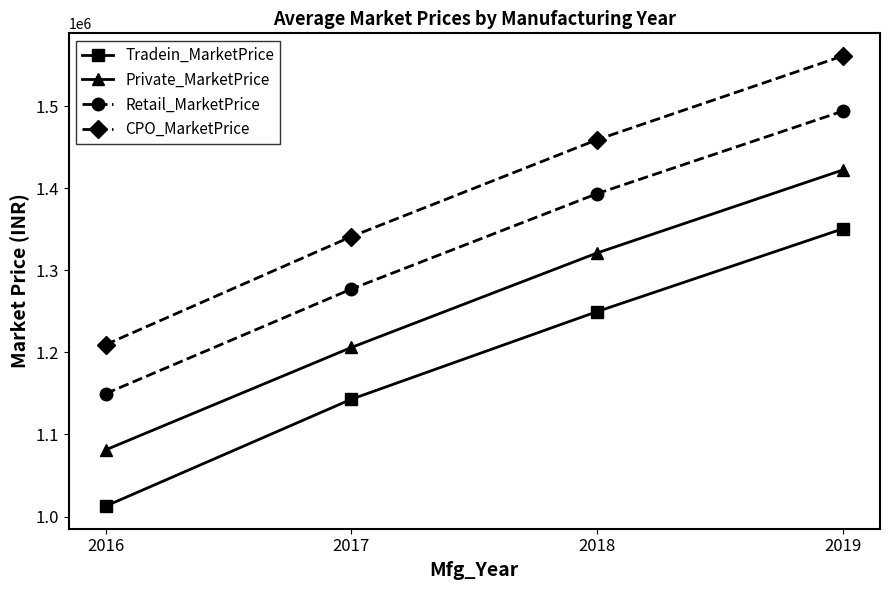

Which category has the highest value in the Private_MarketPrice series?

2019